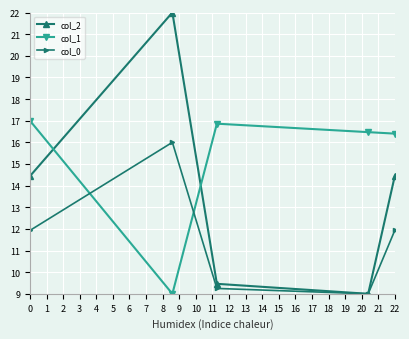

List the series in order of their overall mean, lowest first.

col_0, col_2, col_1